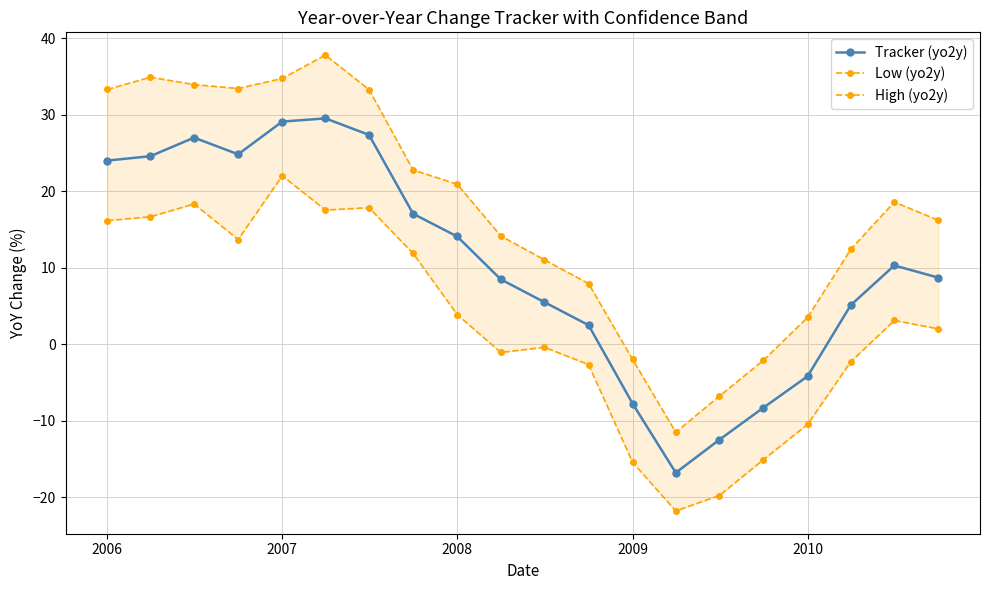

True or false: Tracker (yo2y) and High (yo2y) intersect in this chart.

False